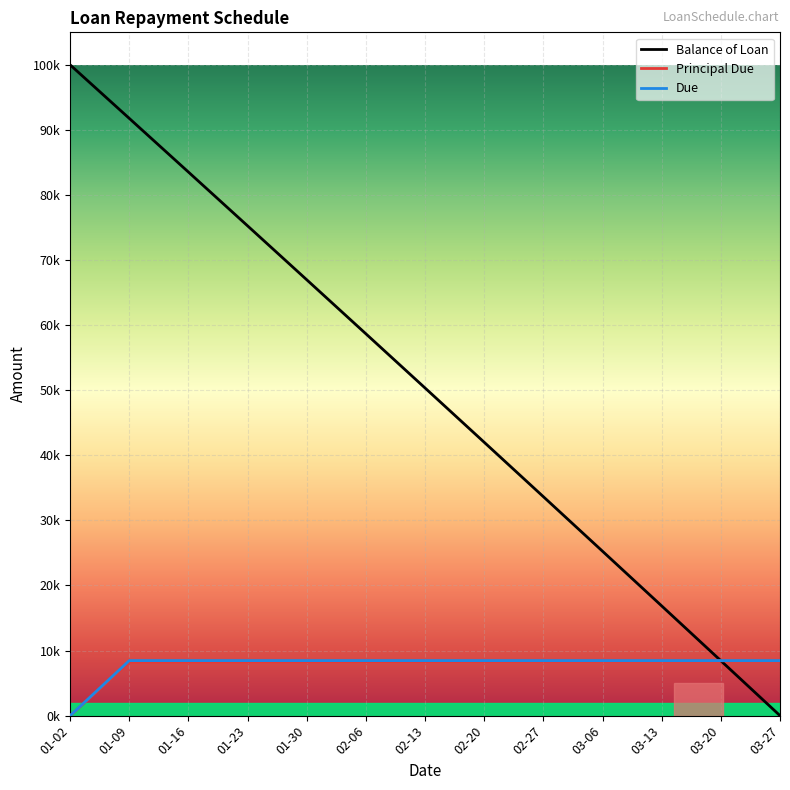

Does the chart have visible grid lines?

Yes